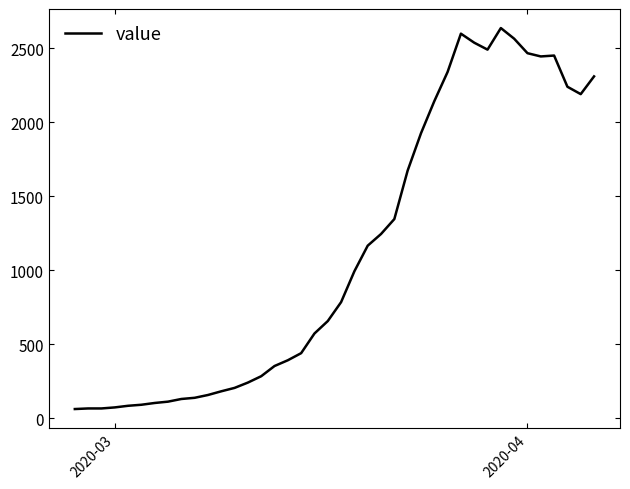

What is the minimum value shown in the chart?

61